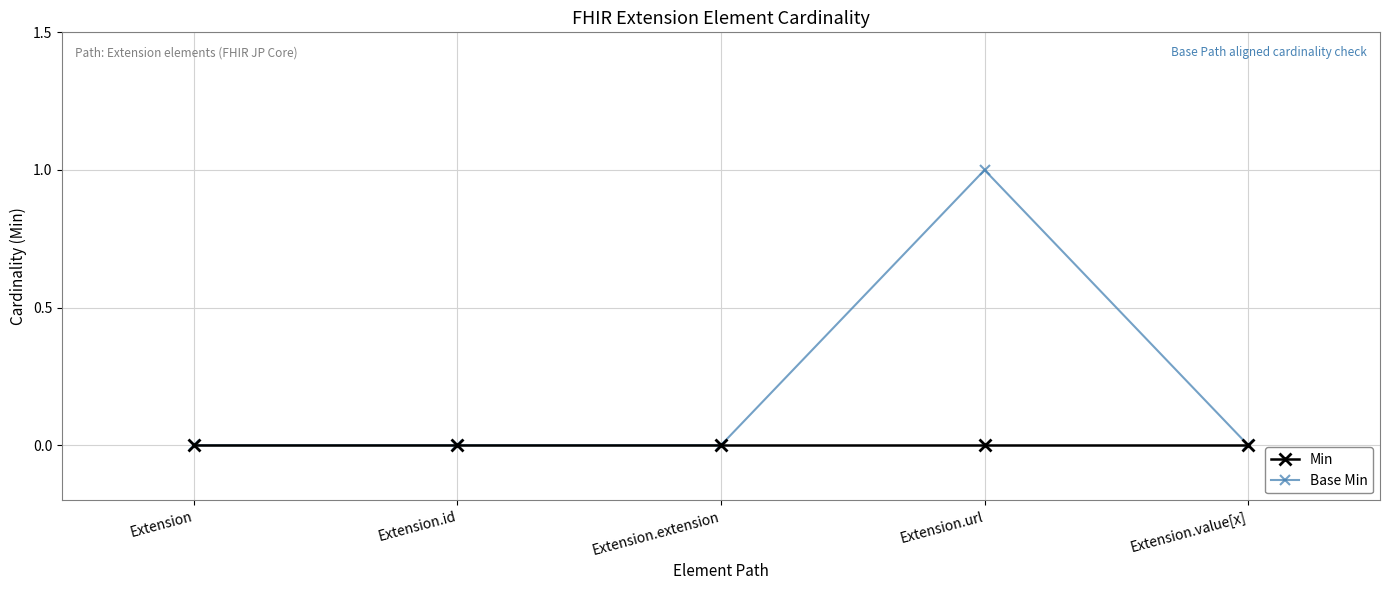

What position from the right is Extension.extension?

3